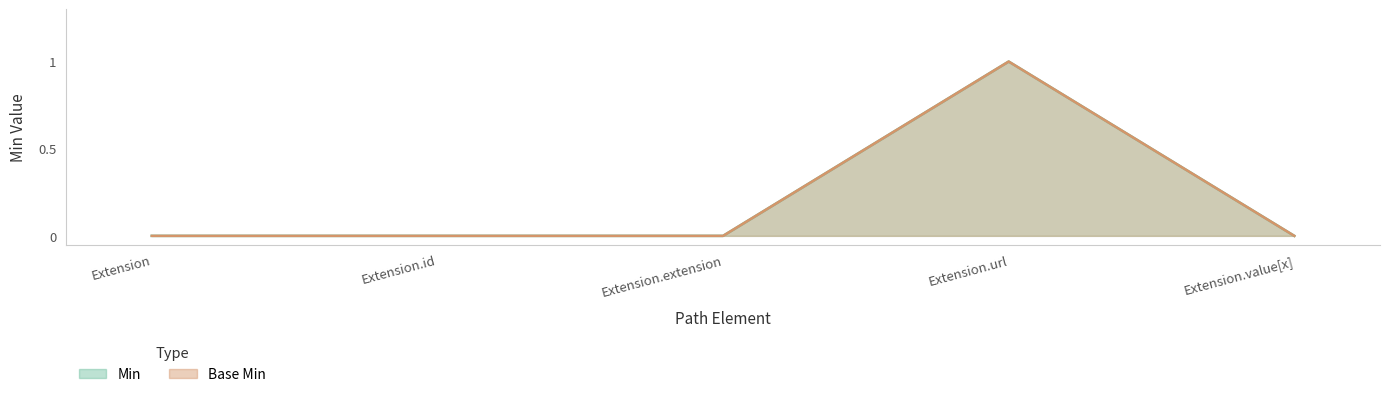

At which category does Min reach its first local peak?

Extension.url